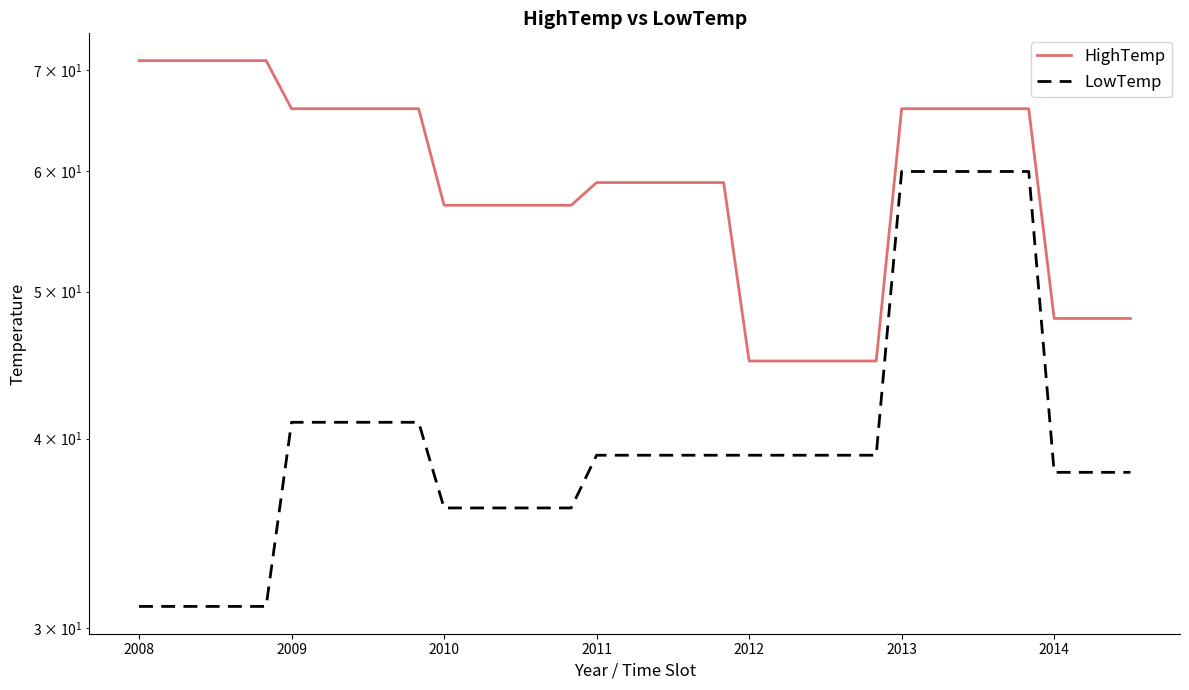

The HighTemp series shows 106 at 20. True or false?

False